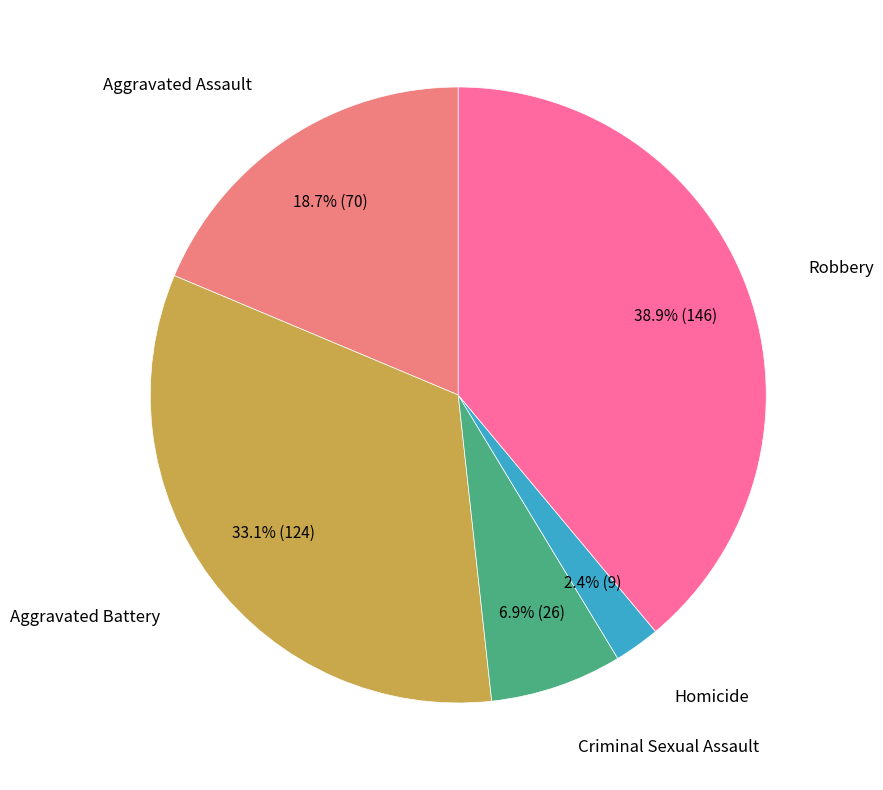

Is there a majority slice in this chart?

No